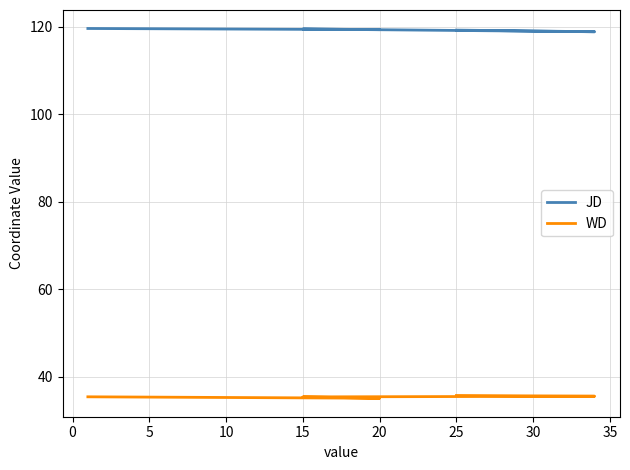

What is the difference between the JD values at 20 and 15?

0.1